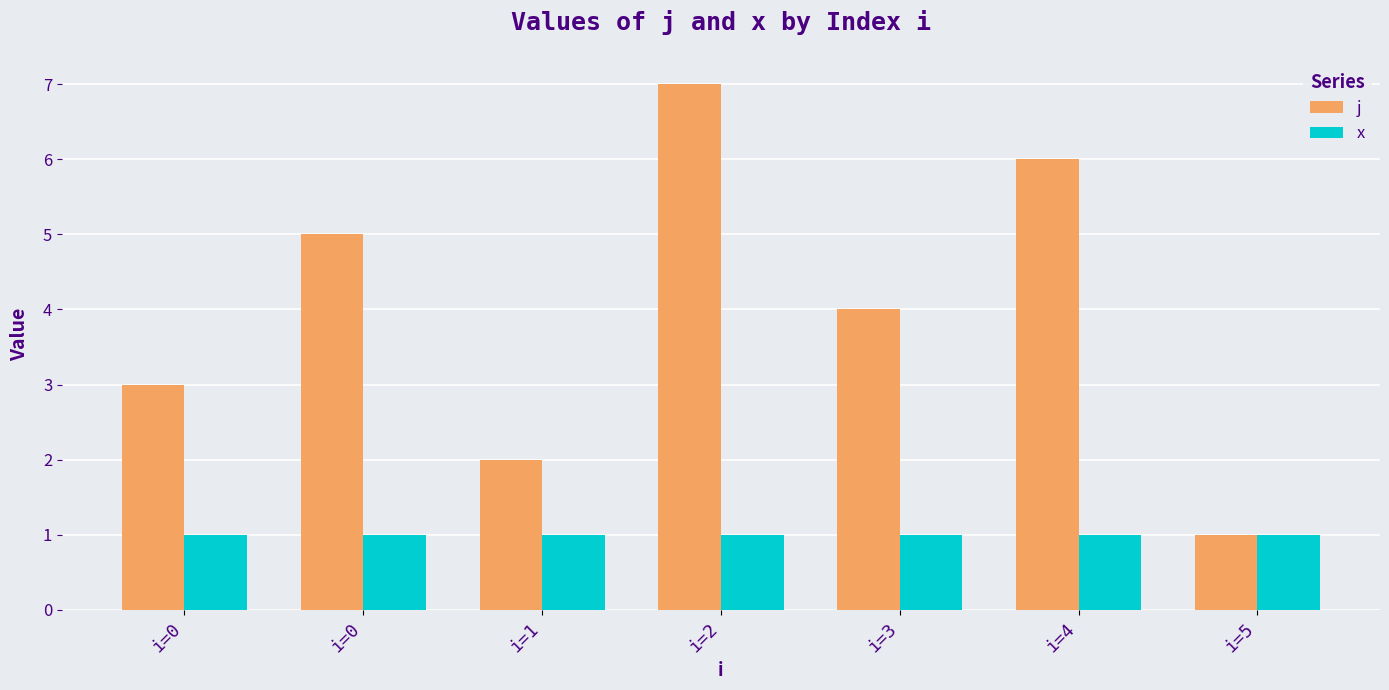

Are the bars horizontal?

No